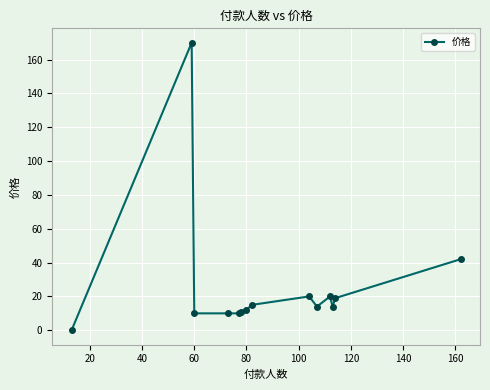

Reading left to right, extract all data points from this chart.

0	170	10	10	10	11	12	15	20	14	20	14	19	42